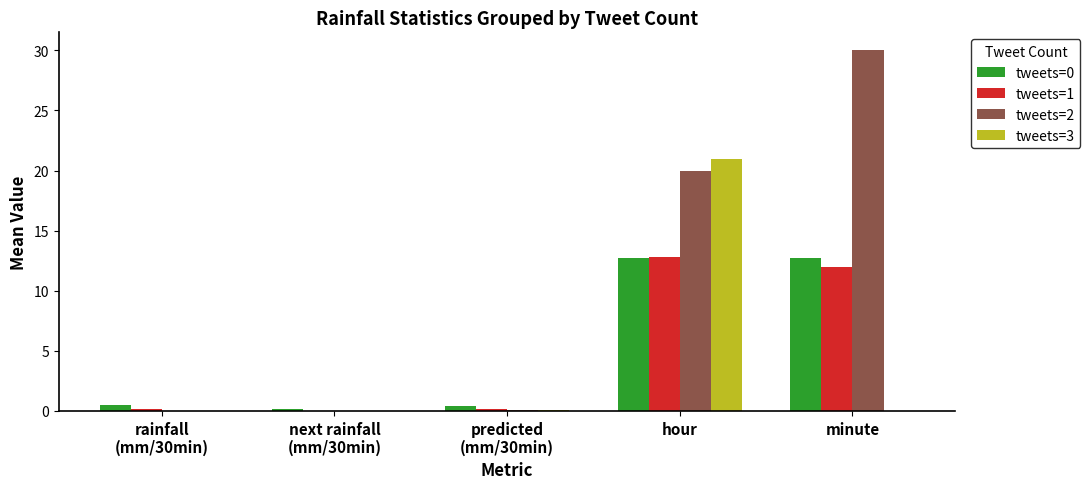

Which label corresponds to the largest value in the chart?

minute